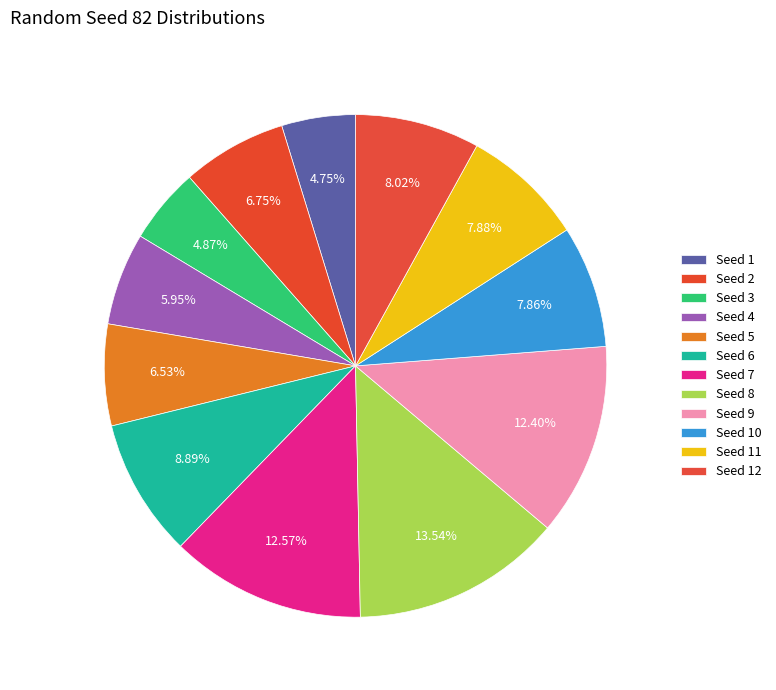

How many segments does this pie chart have?

12